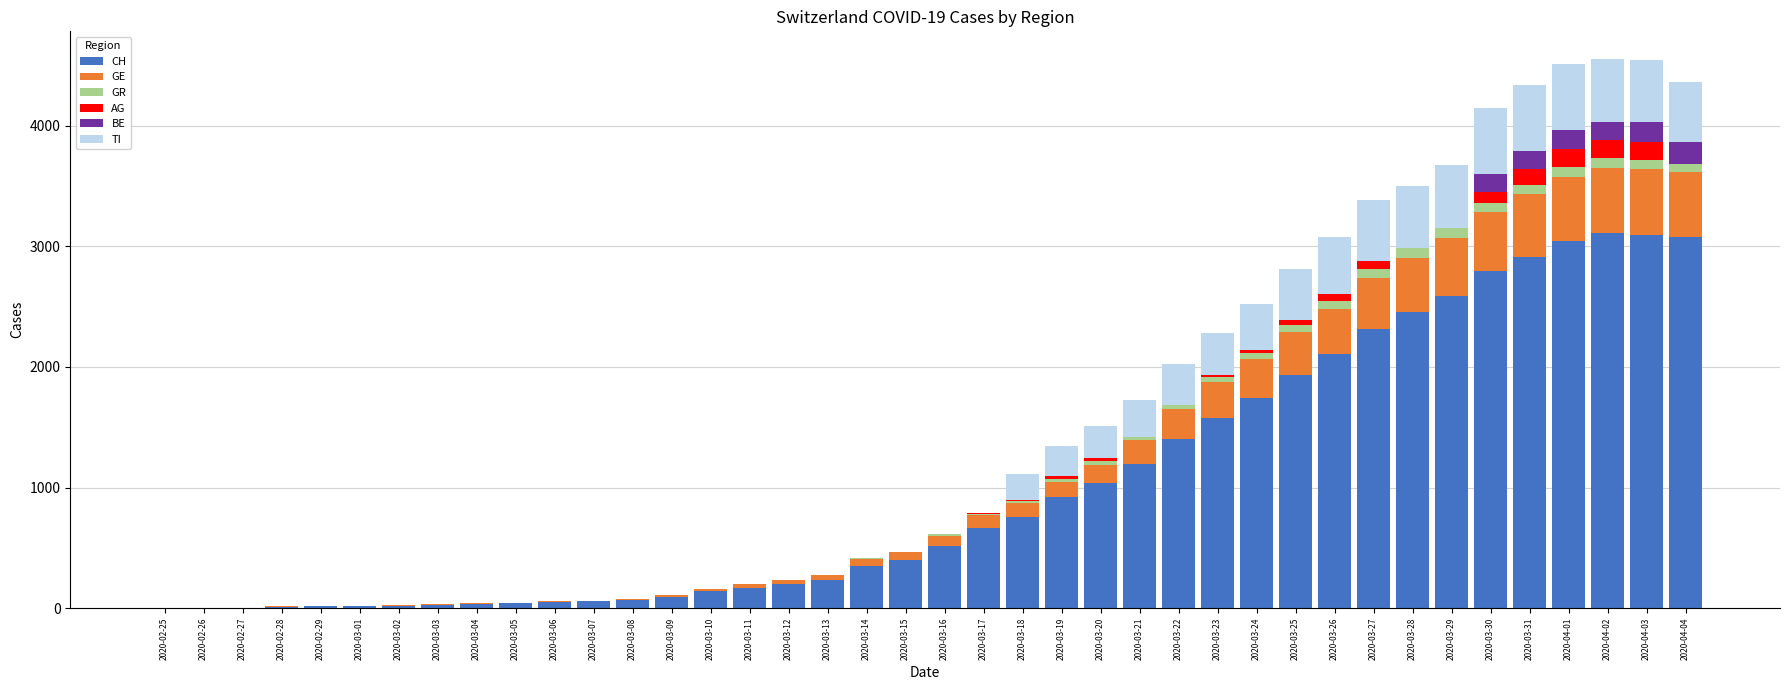

What is the maximum value for CH?

3111